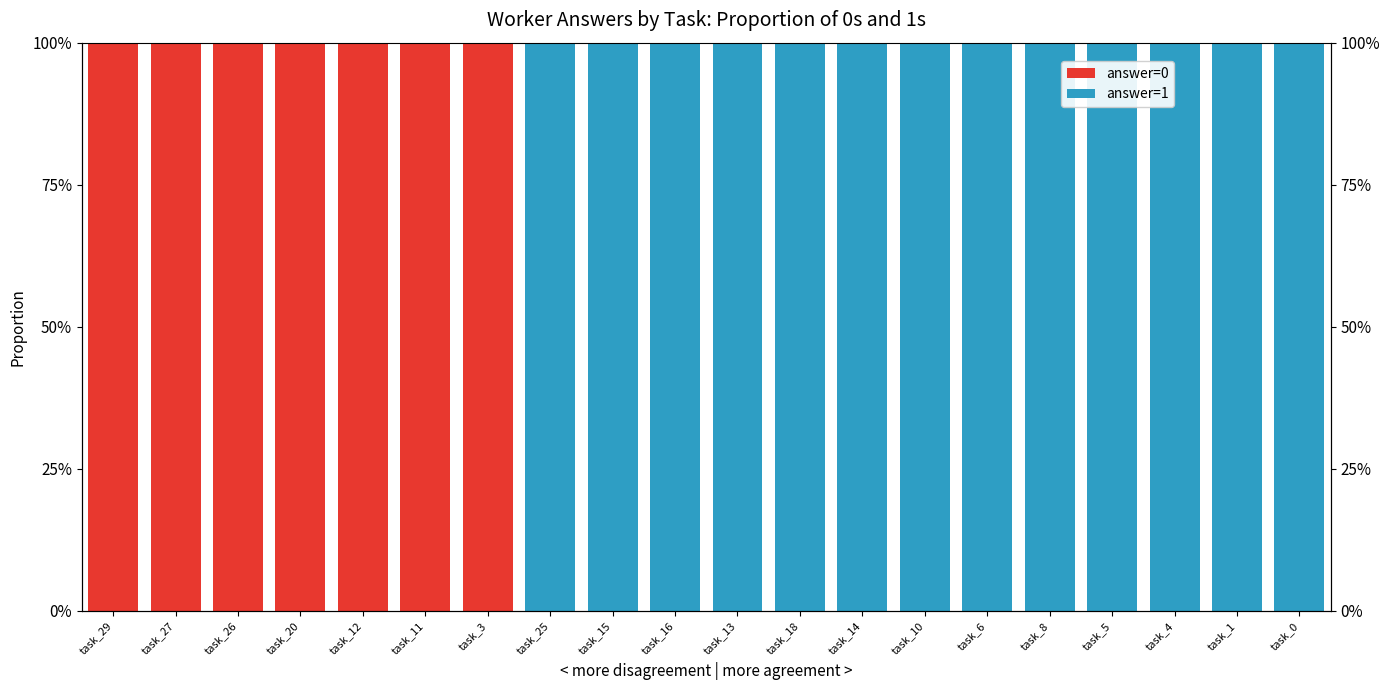

How many categories are shown in the chart?

20